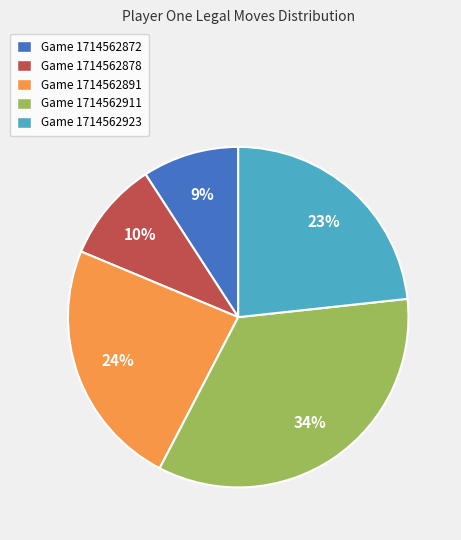

Do Game 1714562923 and Game 1714562878 together represent more than half of the pie?

No